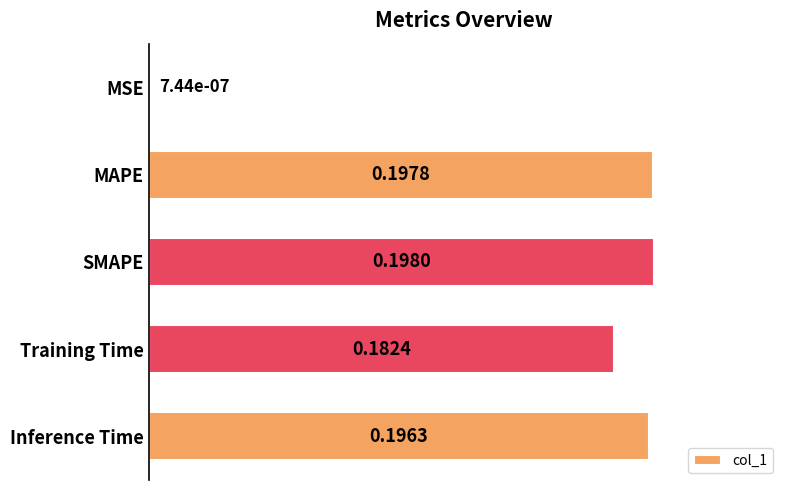

What is the change in value from MSE to MAPE?

+0.2